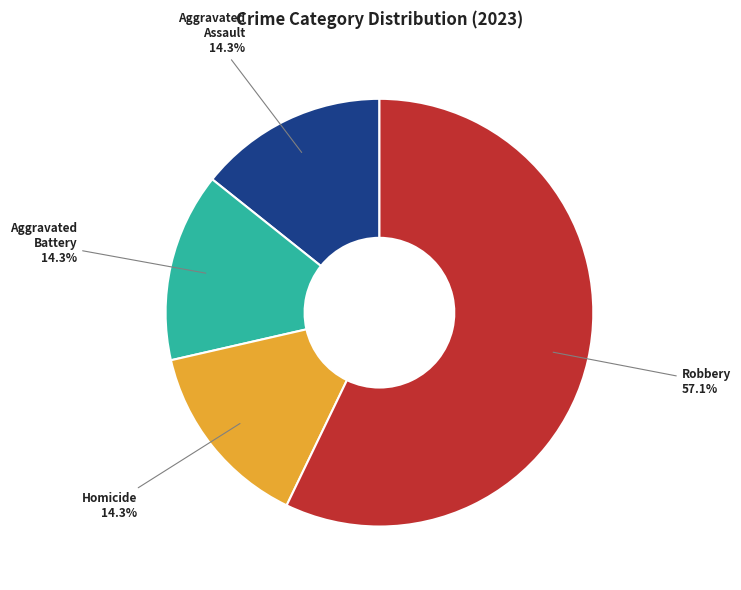

Is there a majority slice in this chart?

Yes